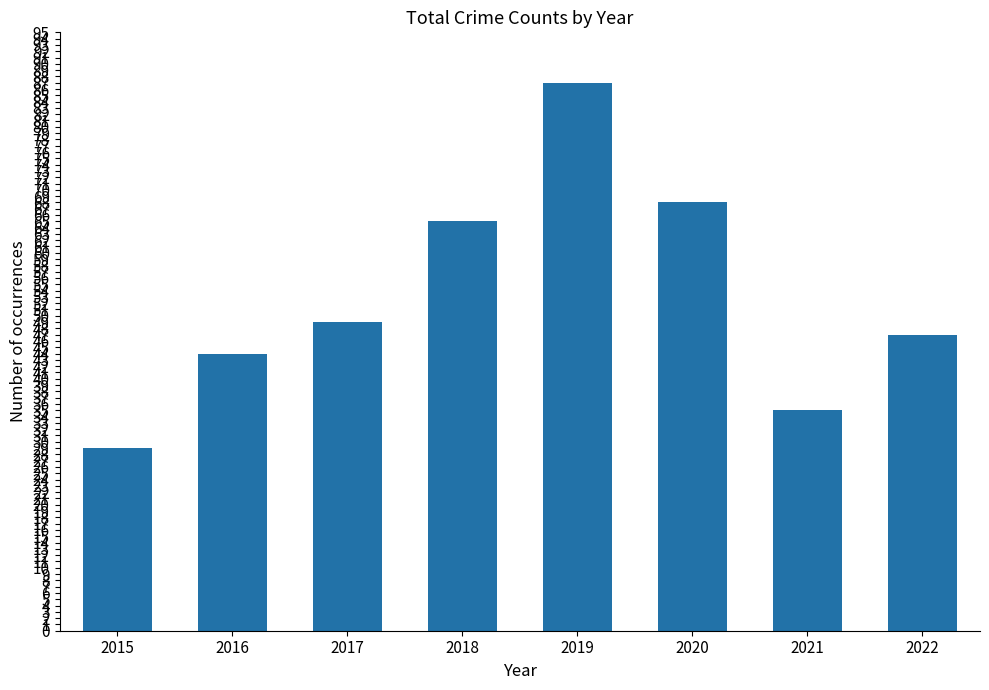

At which label is the value closest to 58?

2018